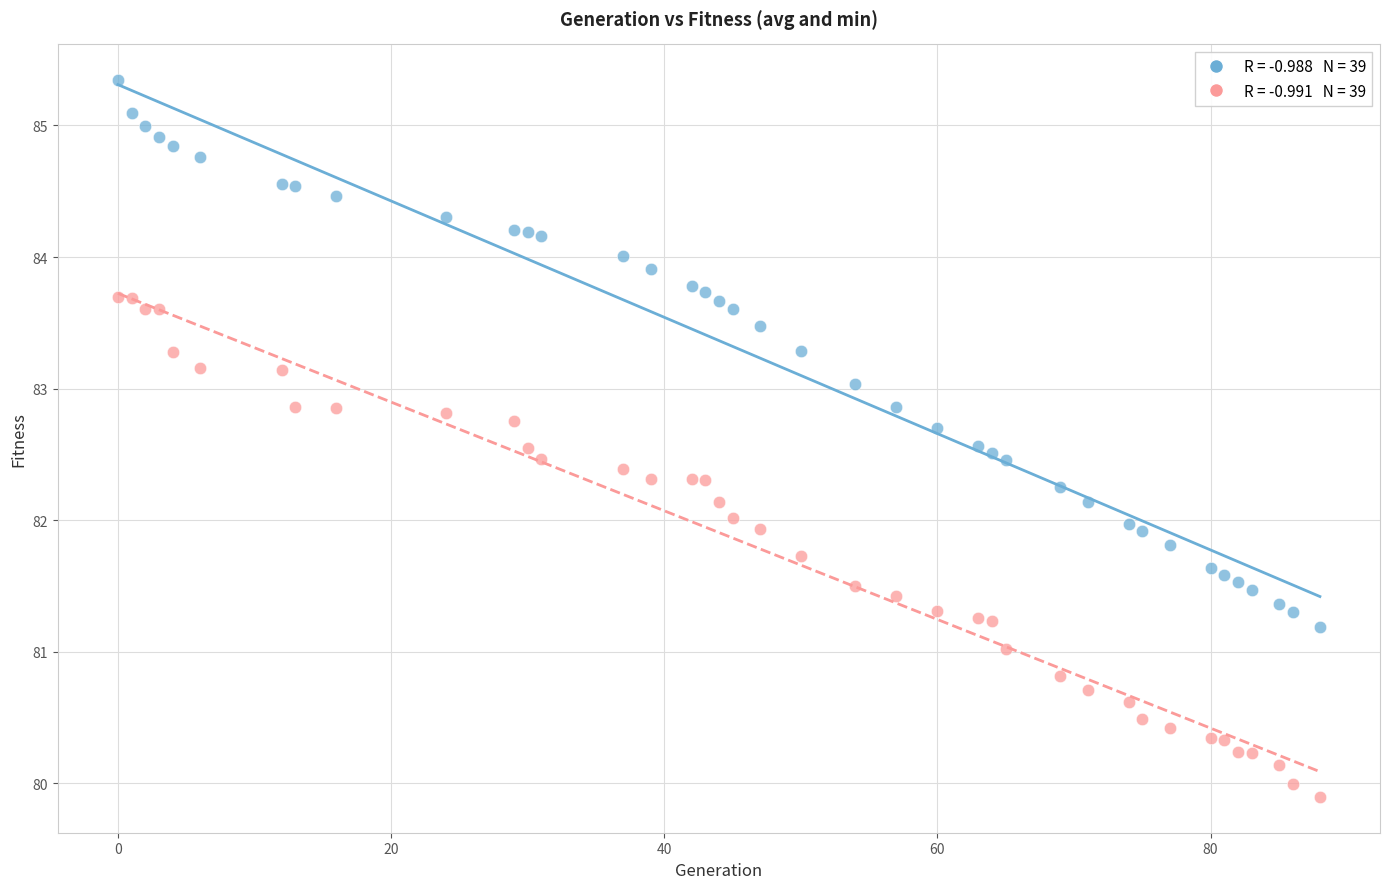

Across all data points, what is the range of X values (max minus min)?

88.0